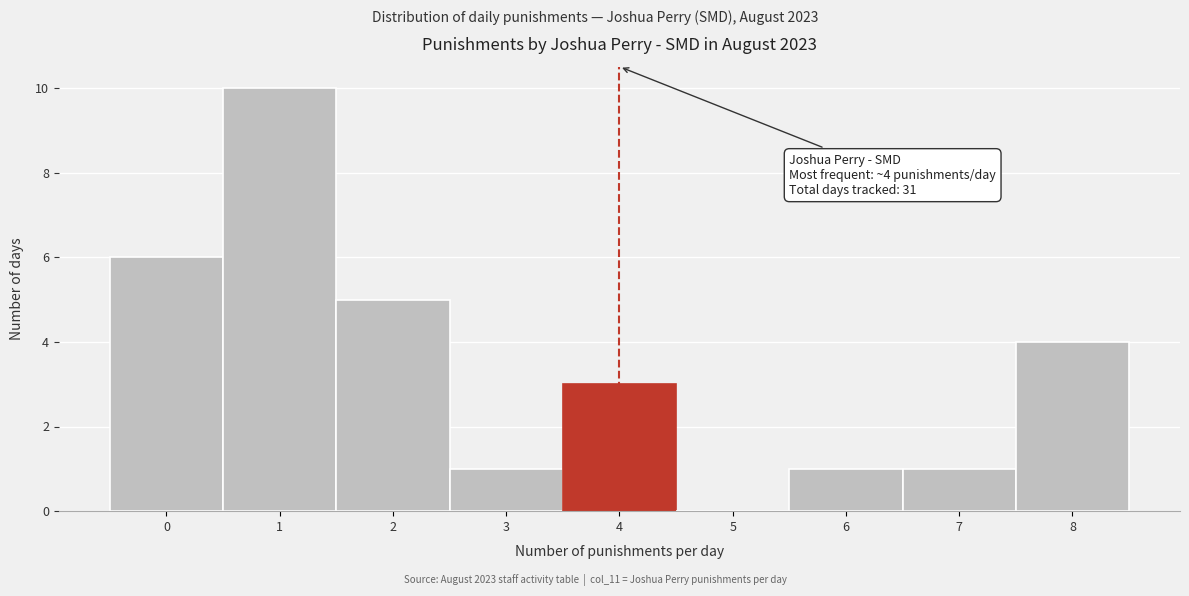

Over which range of the x-axis is the bar tallest?

0.5 to 1.5